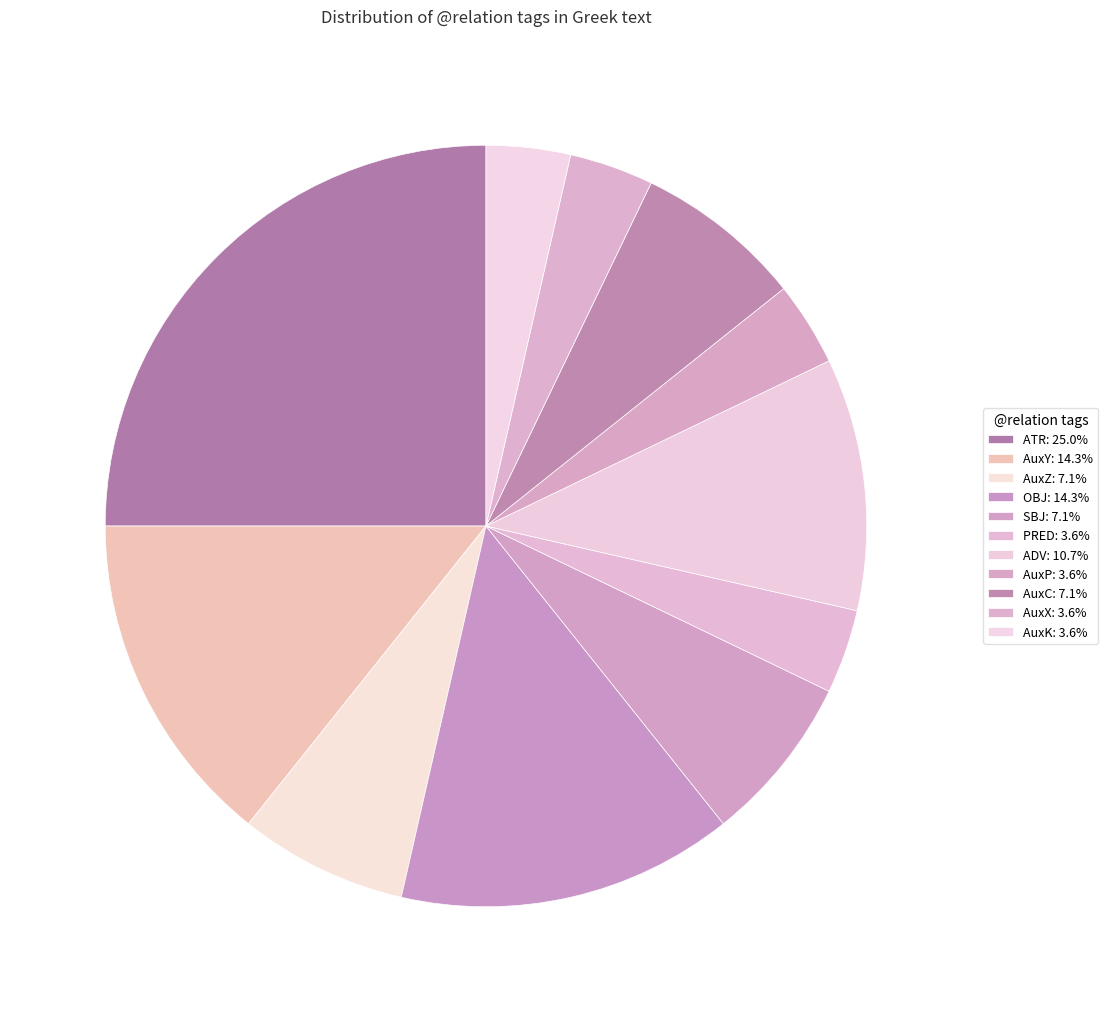

To the nearest percent, what is the combined percentage of AuxY and SBJ?

21%